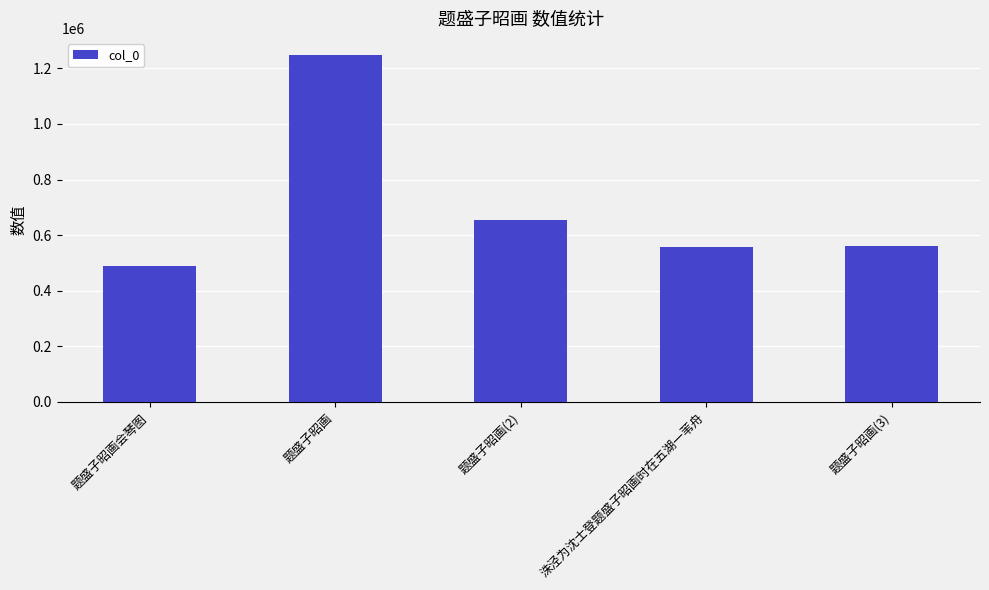

What is the sum of all values?

3510791